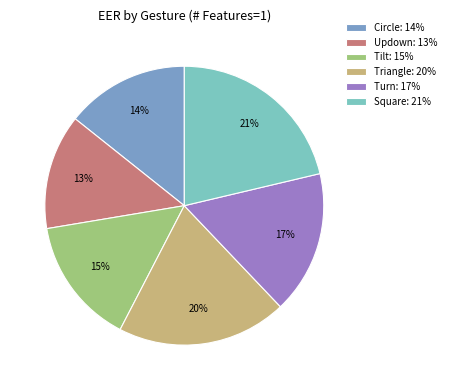

Is the sum of Tilt: 15% and Updown: 13% greater than half?

No